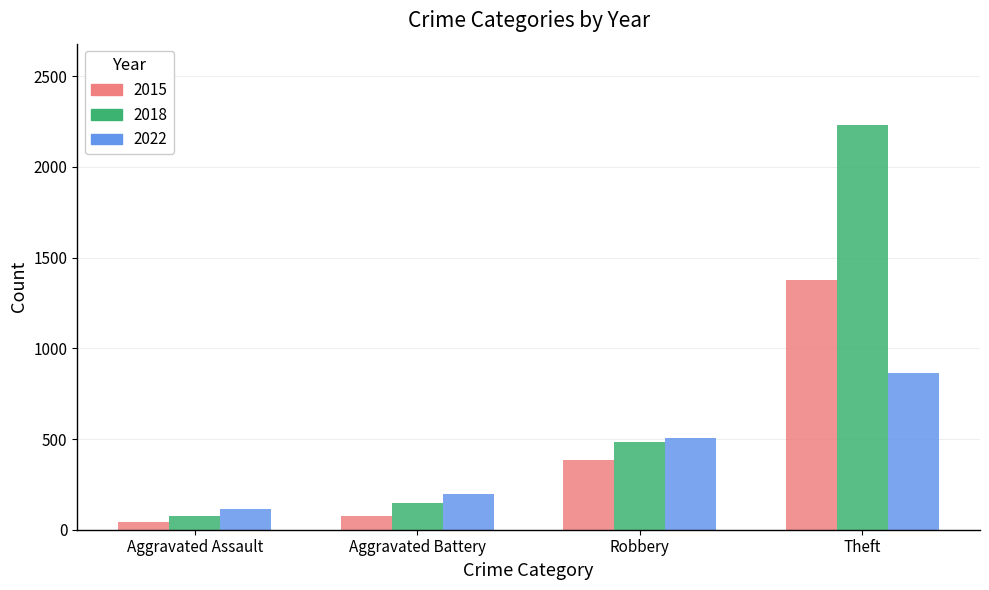

Which label corresponds to the smallest value in the chart?

Aggravated Assault